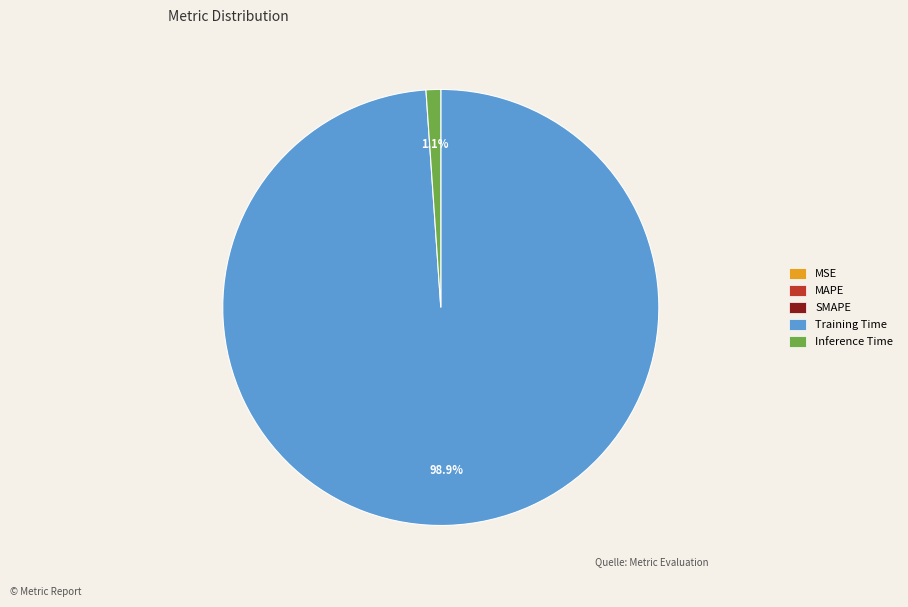

What is the majority slice?

Training Time